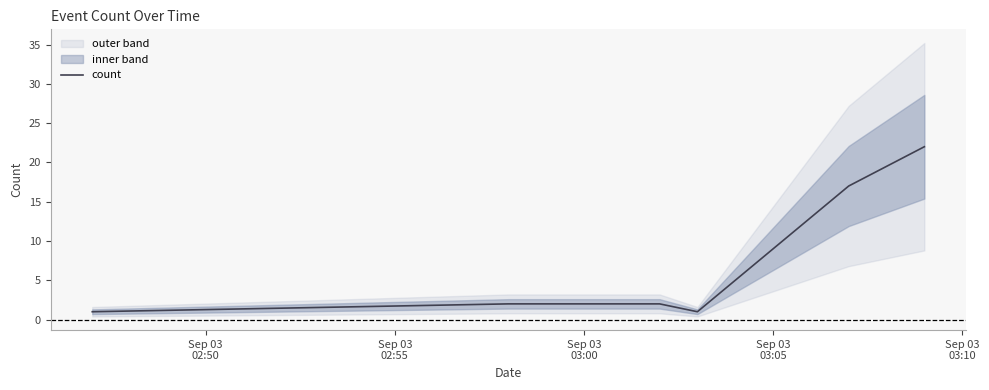

True or false: there are more than 0 points higher than both neighbors.

False